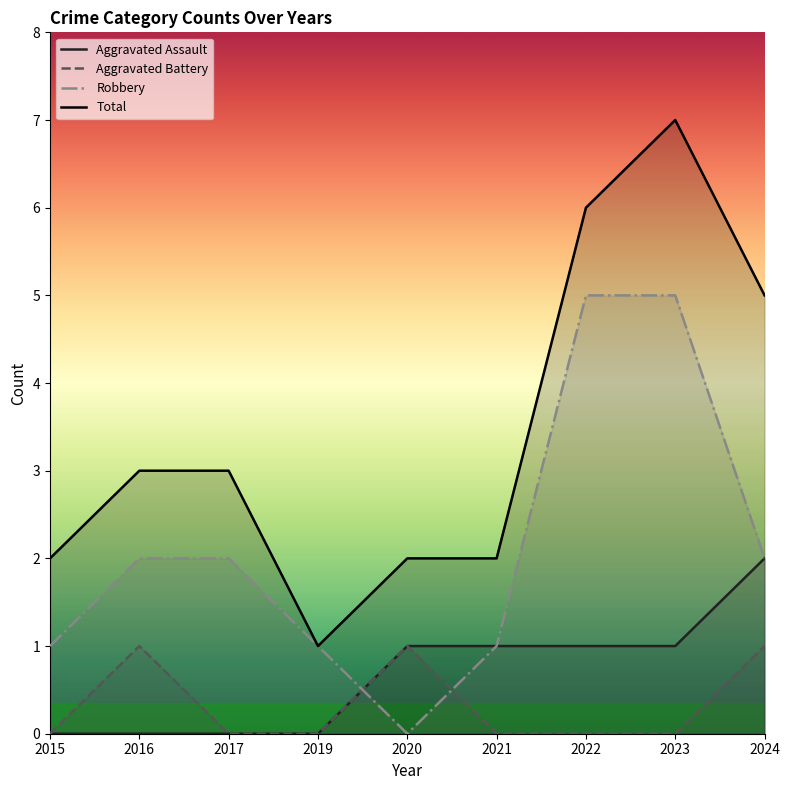

In Aggravated Battery, how many points are higher than both neighbors (excluding endpoints)?

2